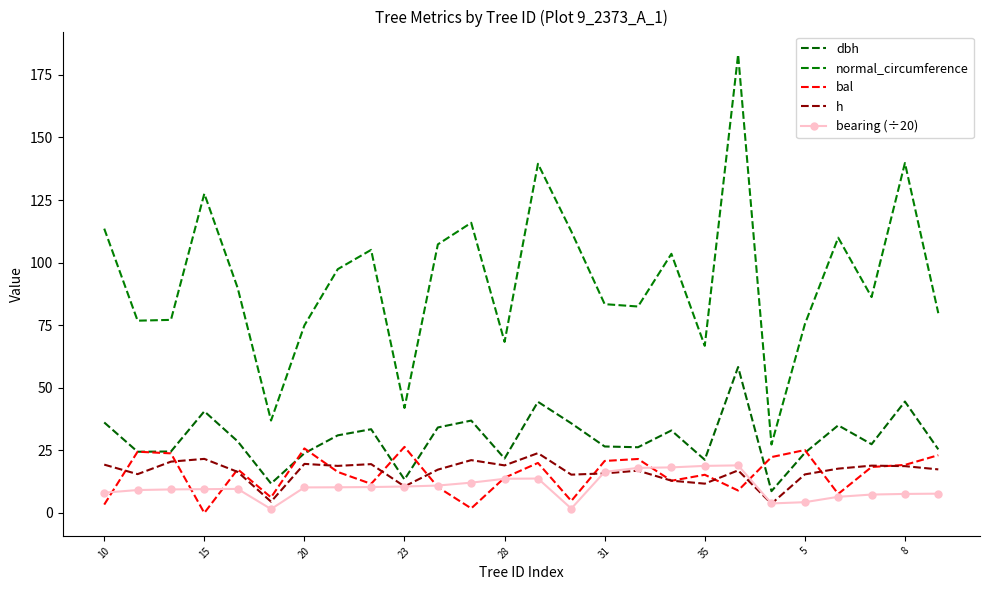

At which category is the sum across all series the highest?

19